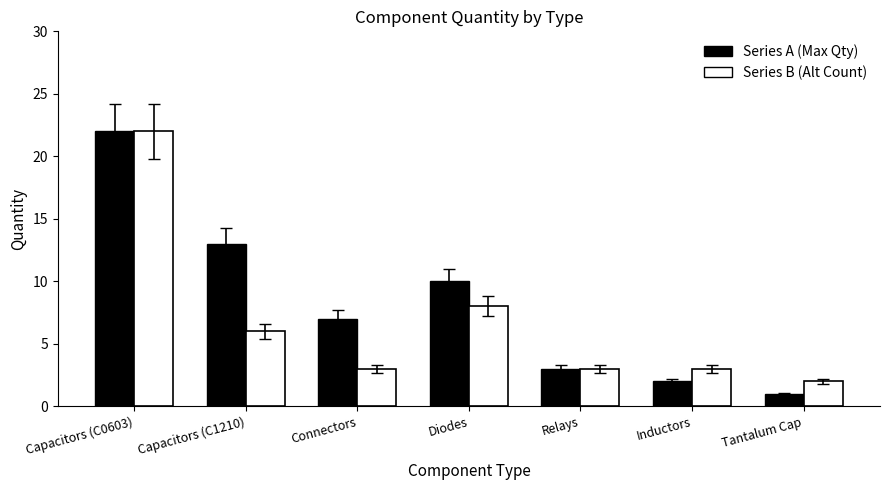

What is the sum of the Series A (Max Qty) values at Tantalum Cap and Diodes?

11